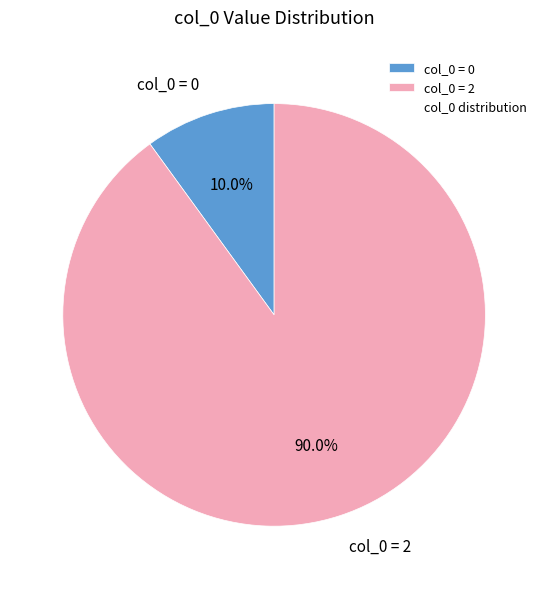

Is there a majority slice in this chart?

Yes